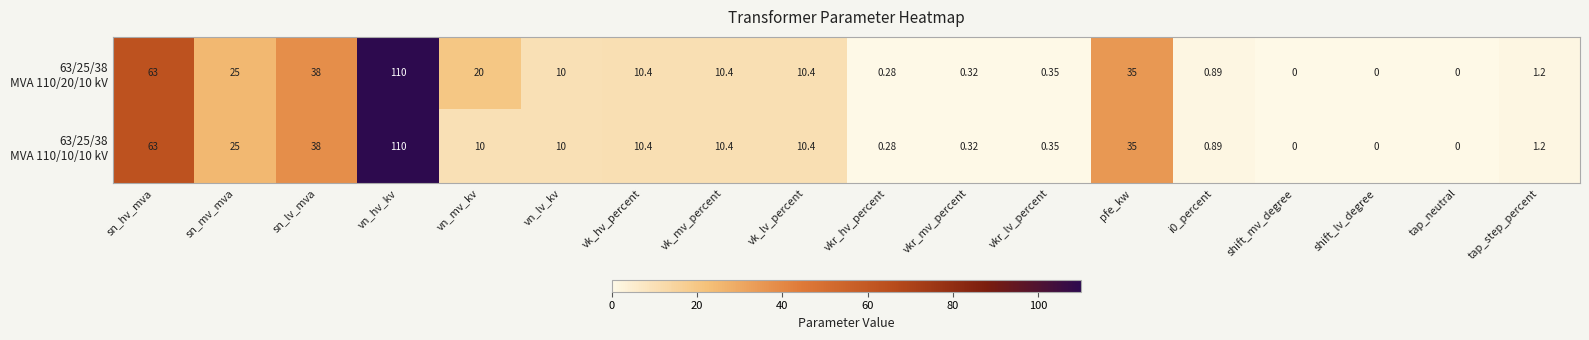

At which category does the chart reach its peak across all series?

vn_hv_kv